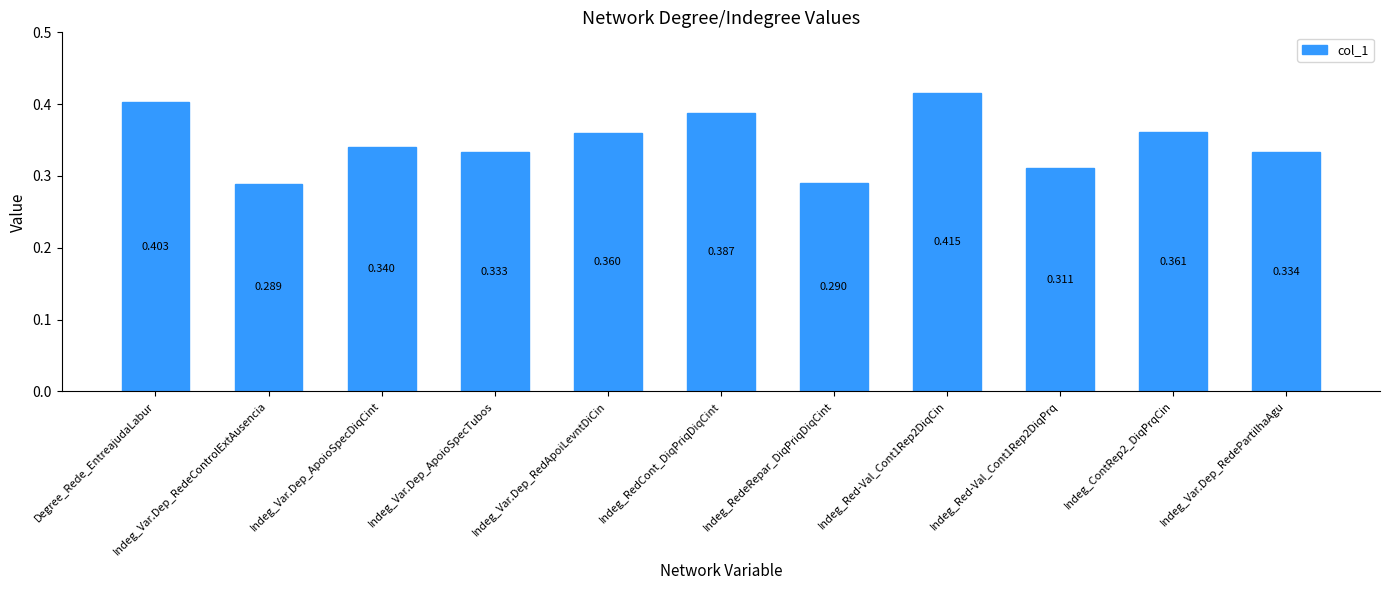

At which label is the value closest to 0?

Indeg_Var.Dep_RedeControlExtAusencia